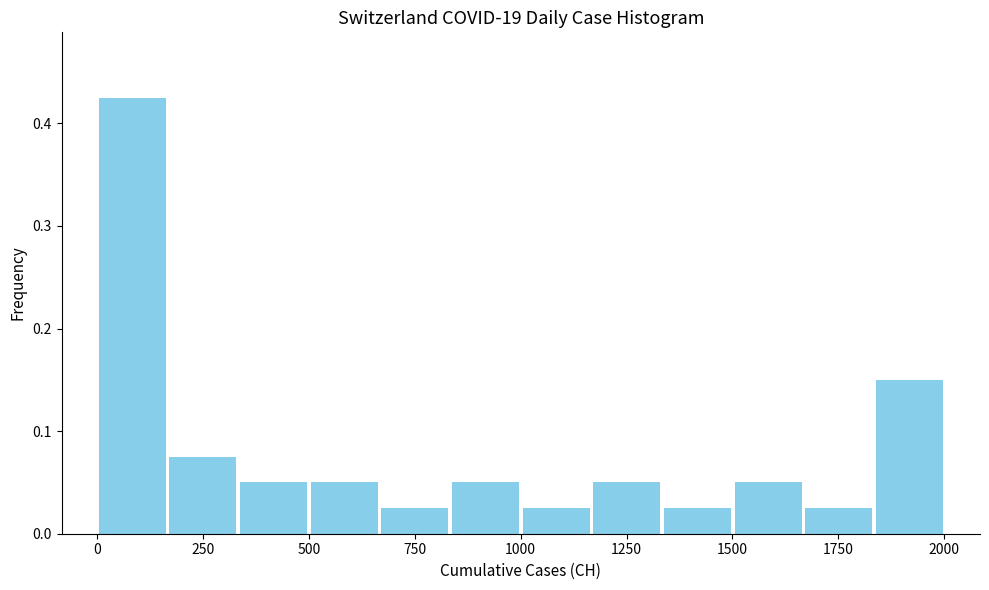

Read against the x-axis, roughly where is the centre of the tallest bar?

100